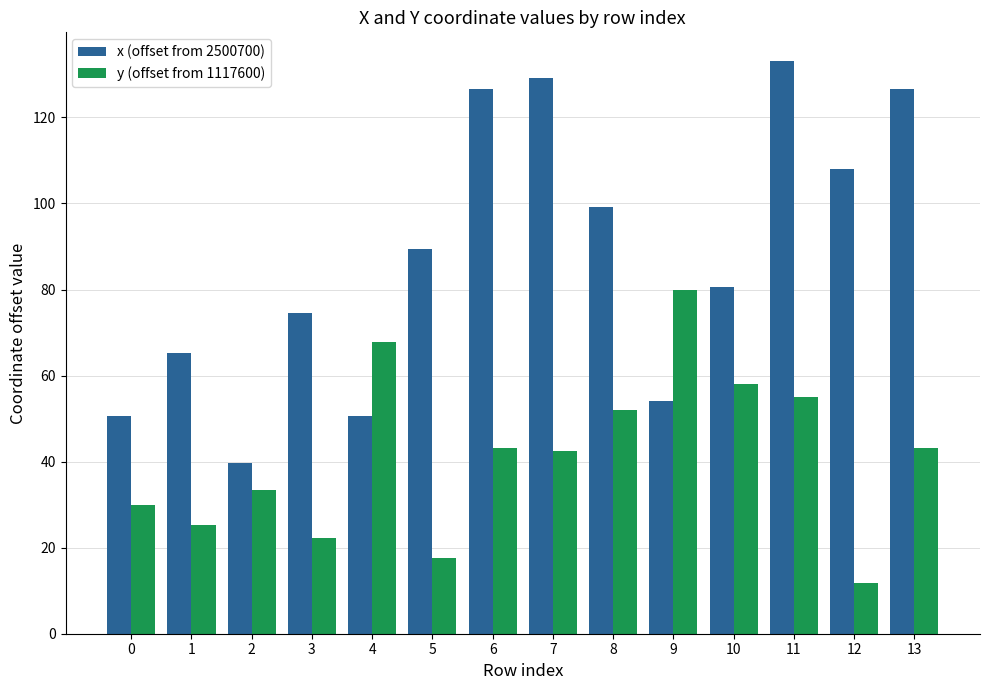

What is the value of the y (offset from 1117600) bar at the 1st from the left?

29.9